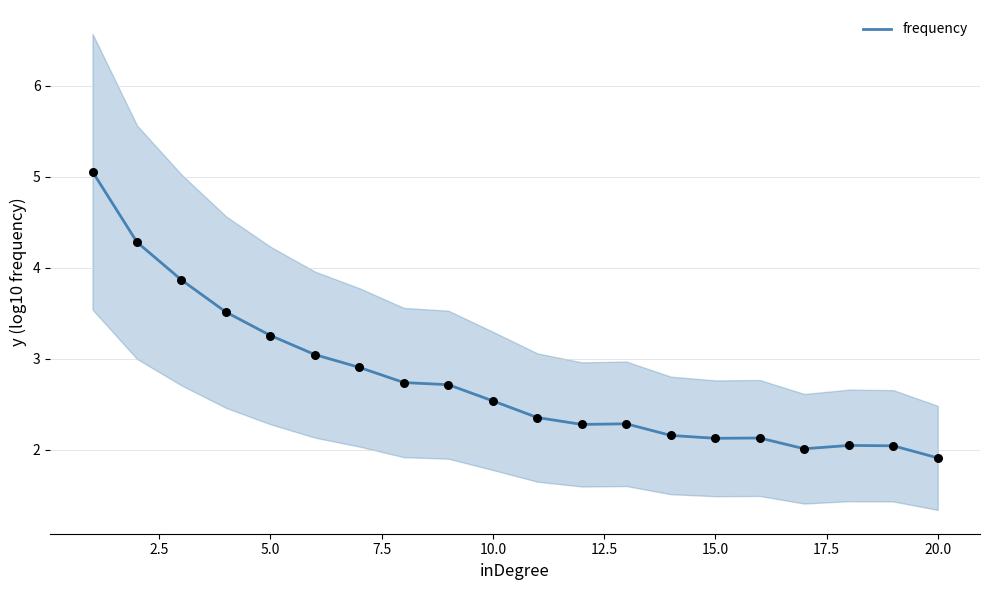

What is the highest value of the frequency series?

5.1